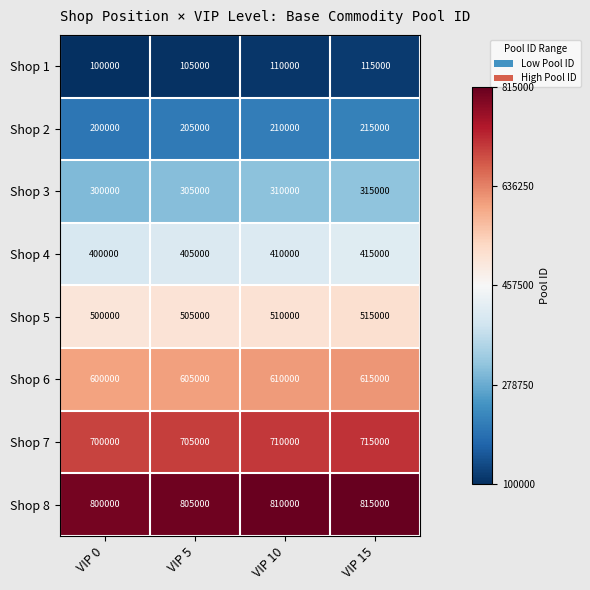

Is the value of Shop 8 at VIP 5 greater than the value of Shop 1 at VIP 5?

Yes